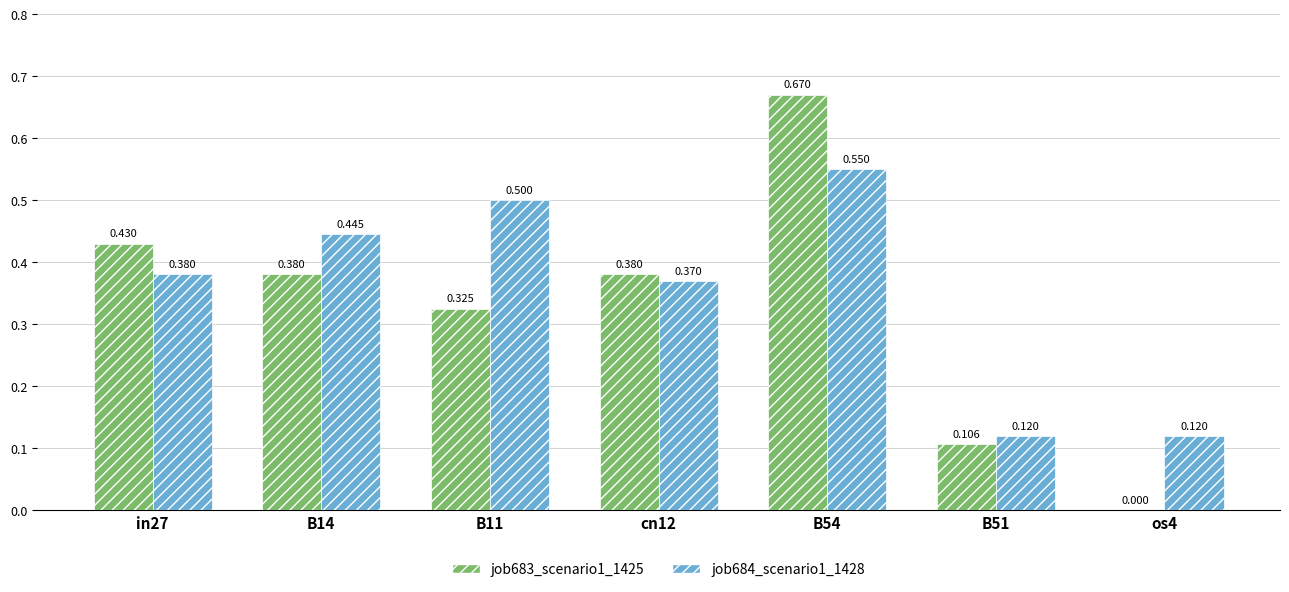

At which category is the sum across all series the highest?

B54